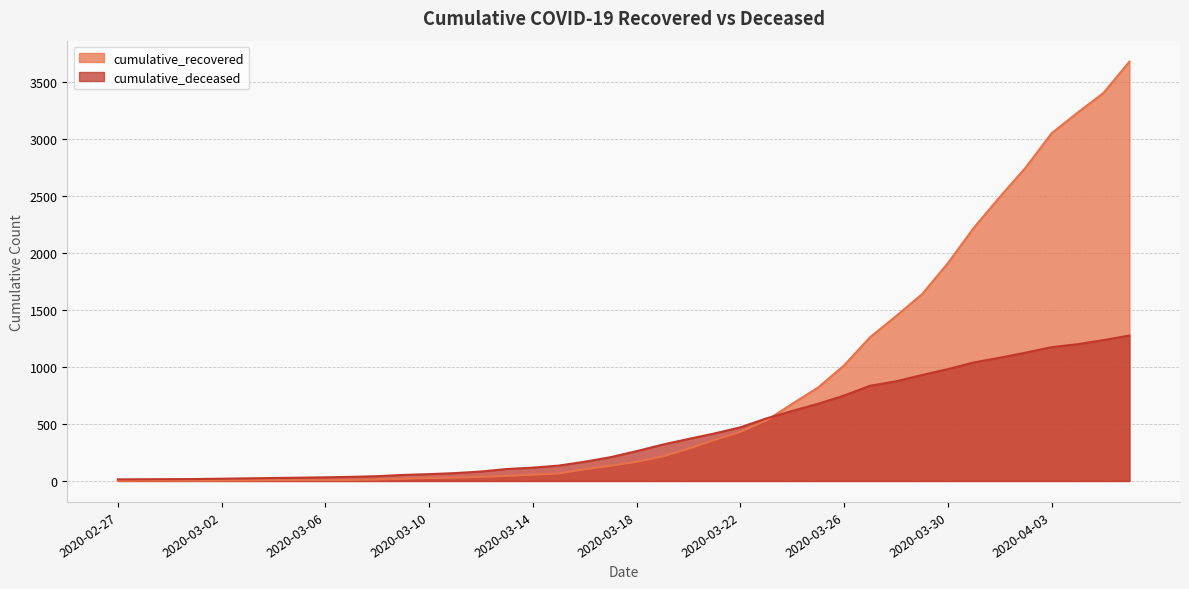

Which series changed the most between 2020-02-29 and 2020-03-16?

cumulative_deceased